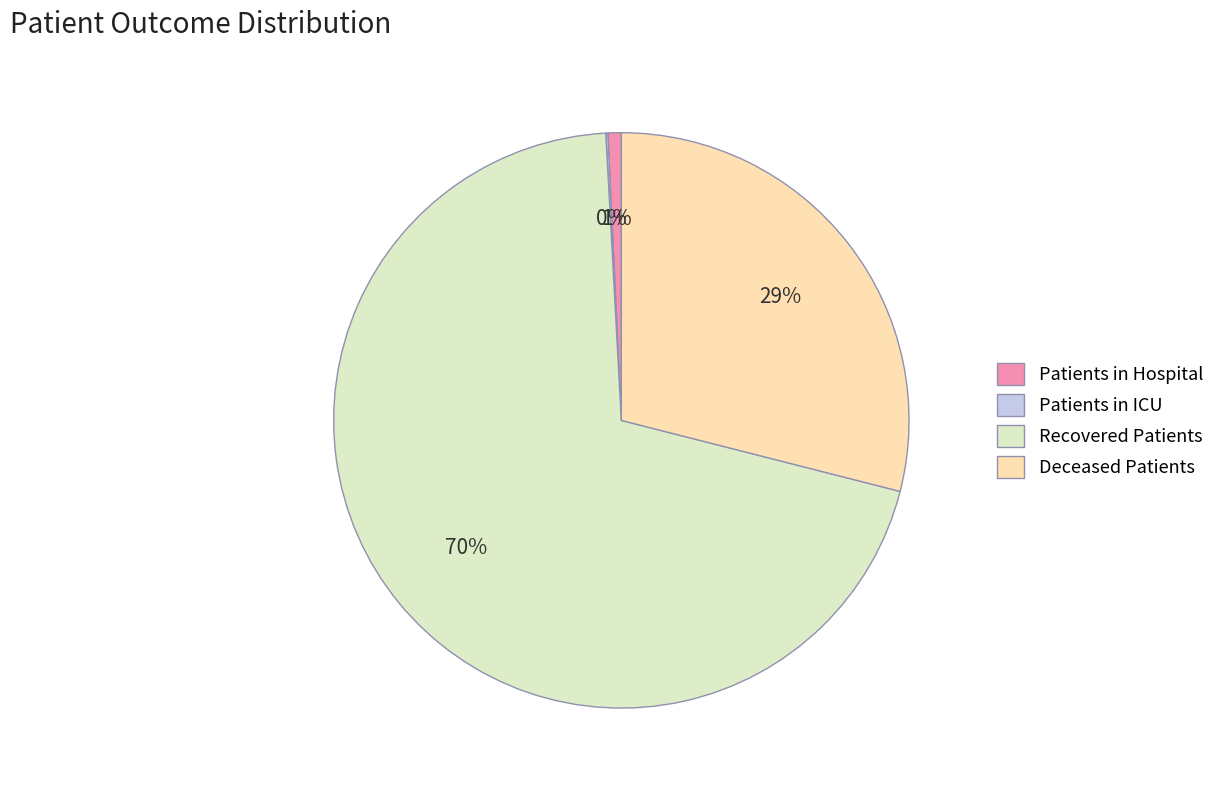

Between Recovered Patients and Deceased Patients, which is larger?

Recovered Patients